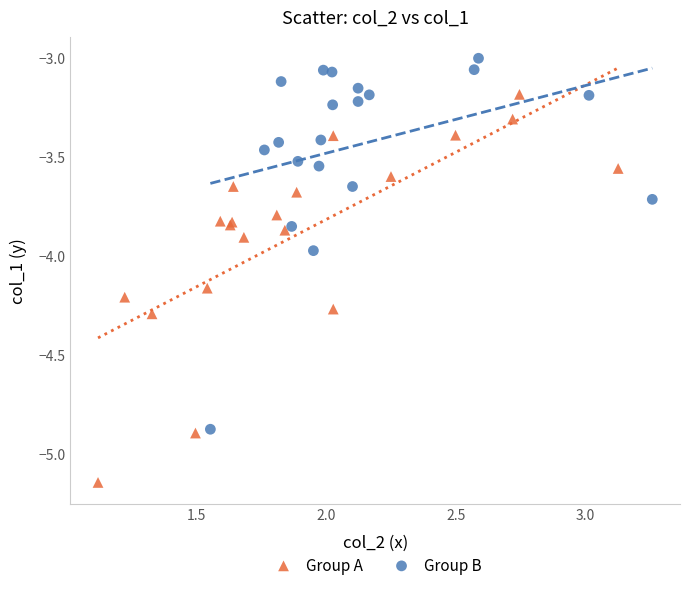

Which series has the widest spread of Y values?

Group A